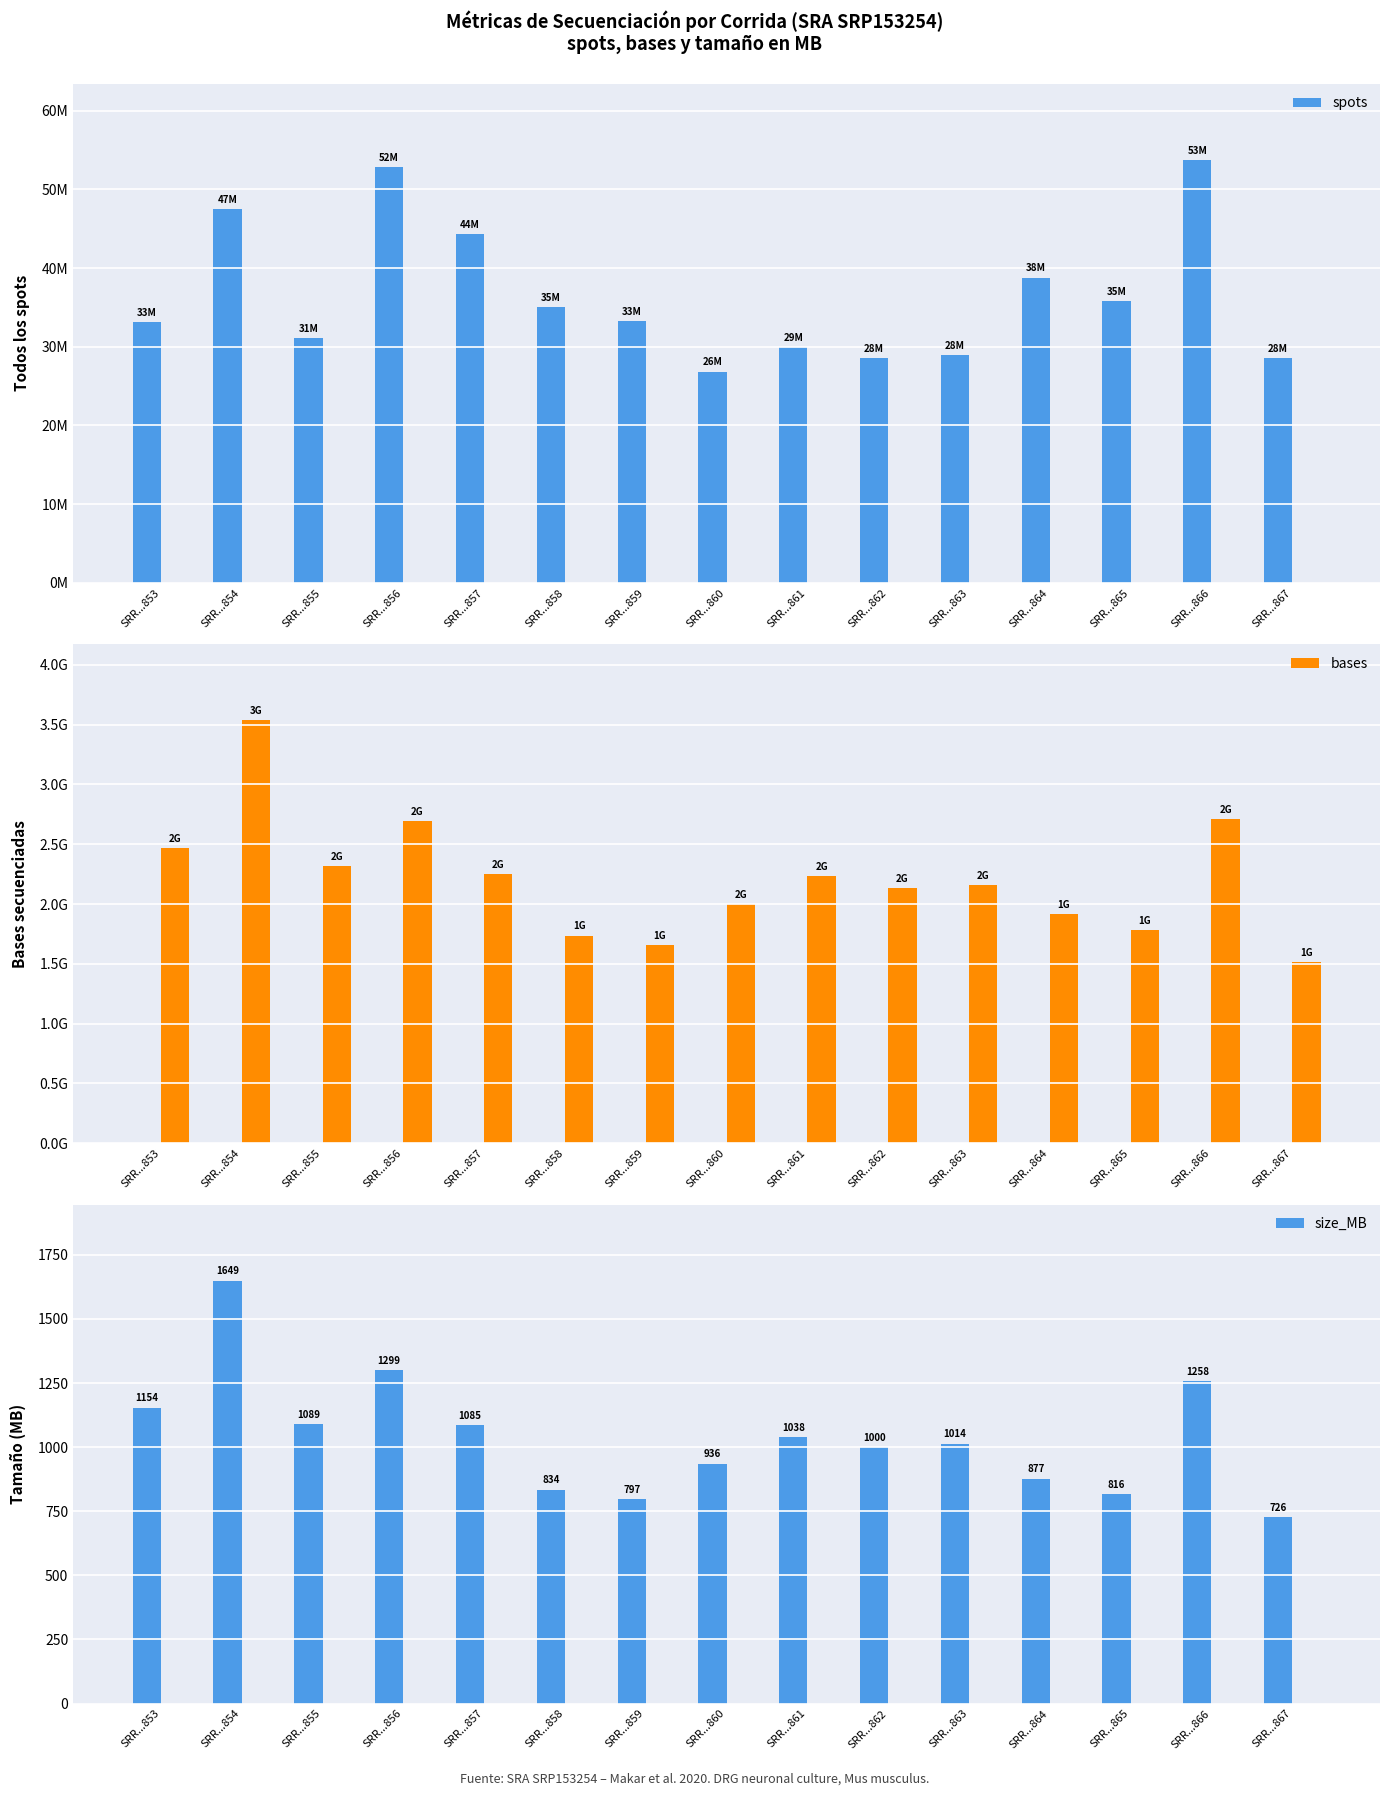

Rank the series by their maximum value, from highest to lowest.

bases, spots, size_MB